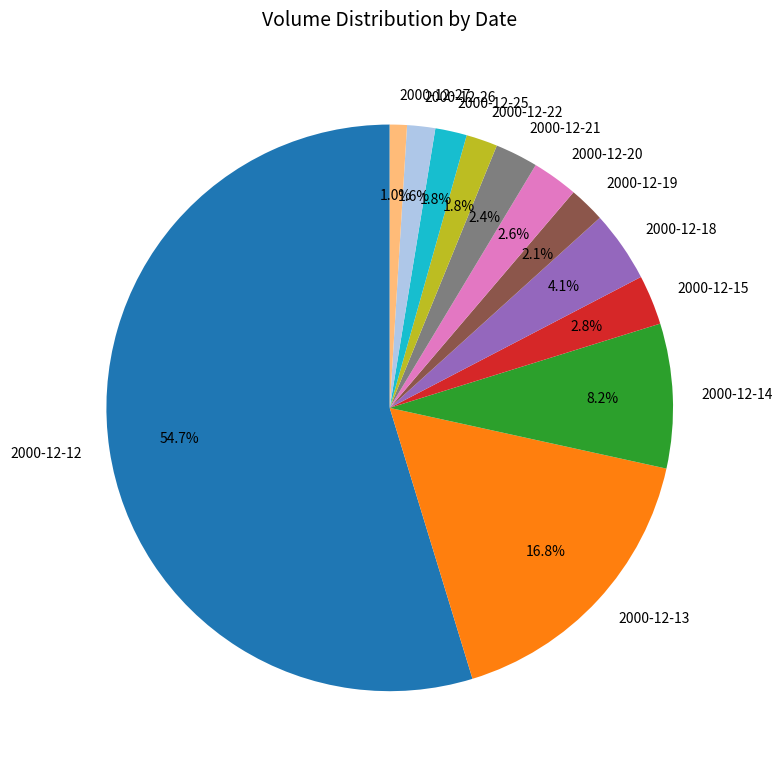

To the nearest percent, what is the difference between the 2000-12-25 and 2000-12-21 slice percentages?

1%